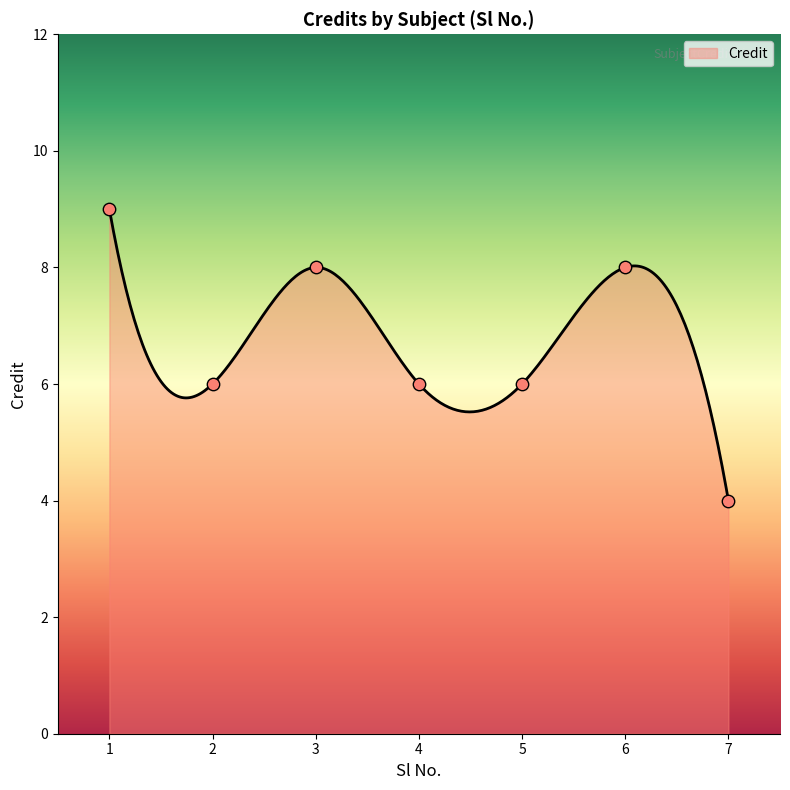

What is the change in value from 1 to 6?

-1